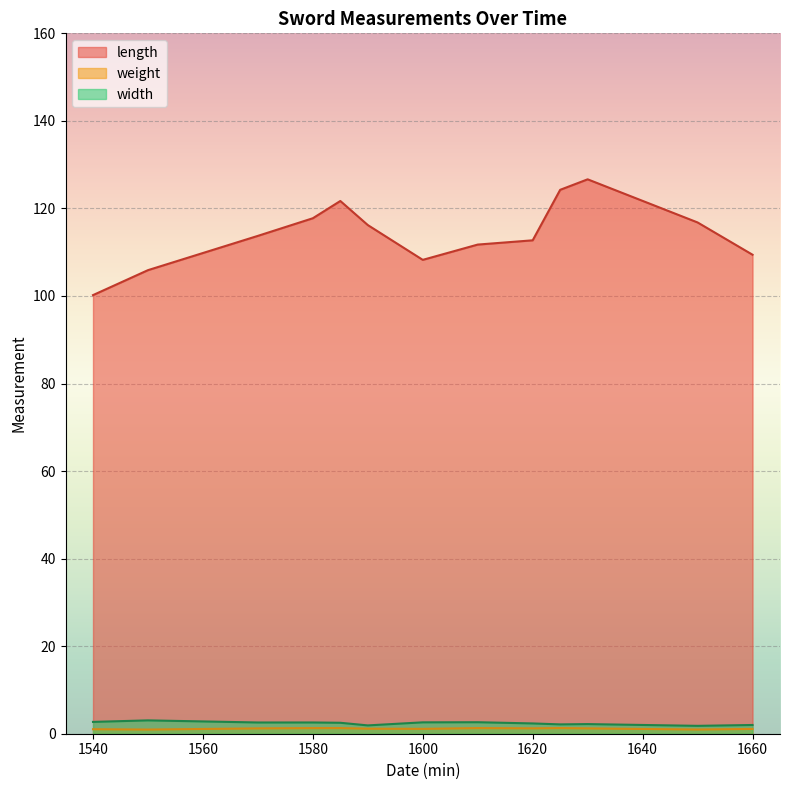

Which series has the largest total across all categories?

length